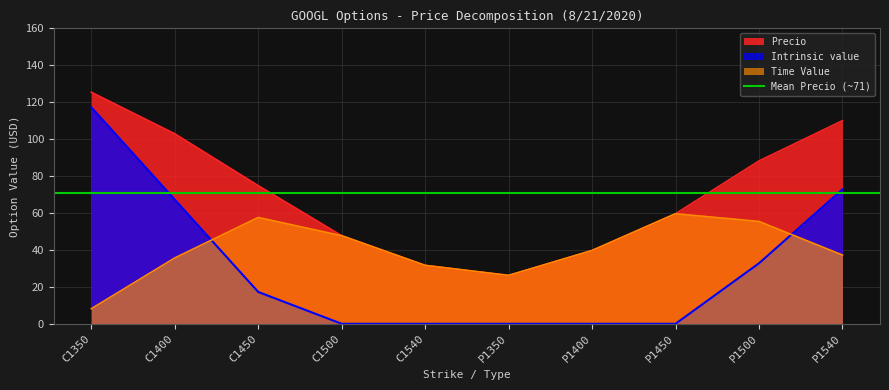

Reading right to left, what are all the values shown in this chart?

Time Value: P1540=37.2	P1500=55.4	P1450=59.6	P1400=39.7	P1350=26.2	C1540=31.6	C1500=47.7	C1450=57.6	C1400=35.7	C1350=8.2
Intrinsic value: P1540=72.8	P1500=32.8	P1450=0.0	P1400=0.0	P1350=0.0	C1540=0.0	C1500=0.0	C1450=17.2	C1400=67.2	C1350=117.2
Precio: P1540=110.0	P1500=88.2	P1450=59.6	P1400=39.7	P1350=26.2	C1540=31.6	C1500=47.7	C1450=74.8	C1400=102.9	C1350=125.4